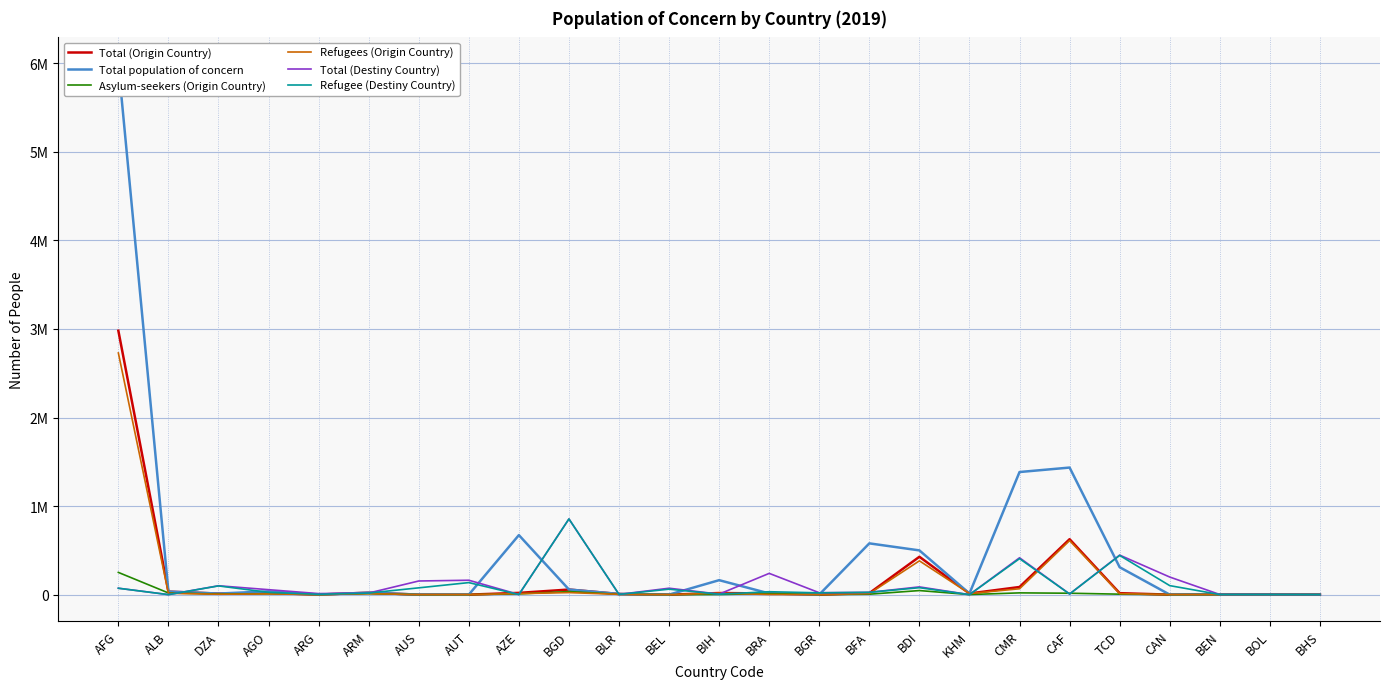

Reading left to right, extract all data points from this chart.

Total (Origin Country): AFG=2979900	ALB=34041	DZA=12034	AGO=18973	ARG=1041	ARM=22074	AUS=76	AUT=32	AZE=19865	BGD=57430	BLR=7463	BEL=143	BIH=18043	BRA=13456	BGR=918	BFA=16709	BDI=427523	KHM=12831	CMR=86205	CAF=626170	TCD=16556	CAN=175	BEN=1903	BOL=1768	BHS=1017
Total population of concern: AFG=5992367	ALB=34042	DZA=12138	AGO=37215	ARG=1044	ARM=22078	AUS=76	AUT=32	AZE=672192	BGD=57933	BLR=7465	BEL=143	BIH=163371	BRA=13457	BGR=922	BFA=578932	BDI=499566	KHM=12831	CMR=1384401	CAF=1434842	TCD=309510	CAN=178	BEN=1909	BOL=1768	BHS=1017
Asylum-seekers (Origin Country): AFG=251042	ALB=19007	DZA=7494	AGO=10783	ARG=934	ARM=11107	AUS=58	AUT=12	AZE=8239	BGD=34535	BLR=4029	BEL=106	BIH=1484	BRA=12054	BGR=351	BFA=4967	BDI=46008	KHM=844	CMR=19904	CAF=15955	TCD=5354	CAN=102	BEN=1181	BOL=1246	BHS=519
Refugees (Origin Country): AFG=2728858	ALB=15034	DZA=4540	AGO=8190	ARG=107	ARM=10967	AUS=18	AUT=20	AZE=11626	BGD=22895	BLR=3434	BEL=37	BIH=16559	BRA=1402	BGR=567	BFA=11742	BDI=381515	KHM=11987	CMR=66301	CAF=610215	TCD=11202	CAN=73	BEN=722	BOL=522	BHS=498
Total (Destiny Country): AFG=72479	ALB=131	DZA=100270	AGO=55994	ARG=11925	ARM=18158	AUS=154129	AUT=162680	AZE=1288	BGD=854820	BLR=2877	BEL=72570	BIH=5974	BRA=240169	BGR=21521	BFA=25902	BDI=87476	KHM=27	CMR=416208	CAF=7486	TCD=446431	CAN=198772	BEN=1624	BOL=1122	BHS=30
Refugee (Destiny Country): AFG=72228	ALB=128	DZA=98604	AGO=25802	ARG=3881	ARM=17985	AUS=76764	AUT=135955	AZE=1108	BGD=854782	BLR=2734	BEL=61677	BIH=5248	BRA=32860	BGR=20451	BFA=25868	BDI=78473	KHM=0	CMR=406260	CAF=7175	TCD=442672	CAN=101760	BEN=1244	BOL=878	BHS=12